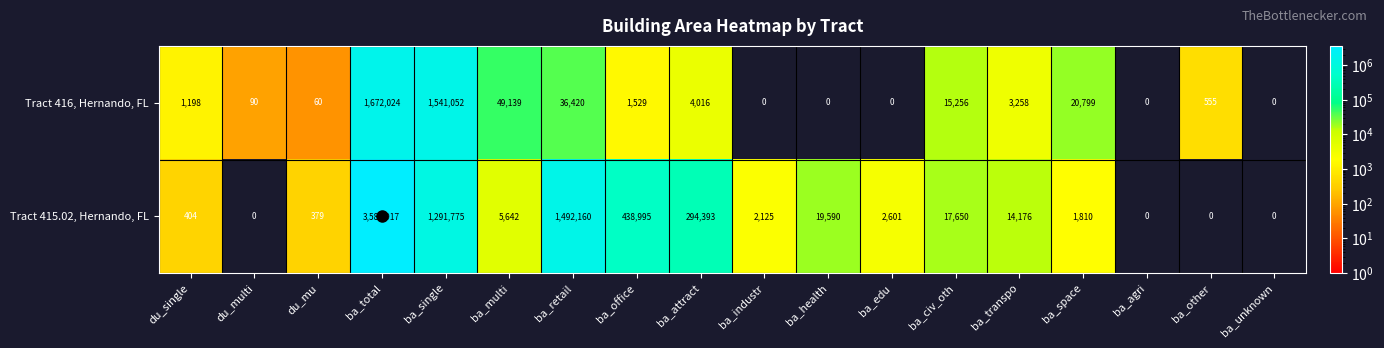

What is the maximum value shown in the chart?

3580917